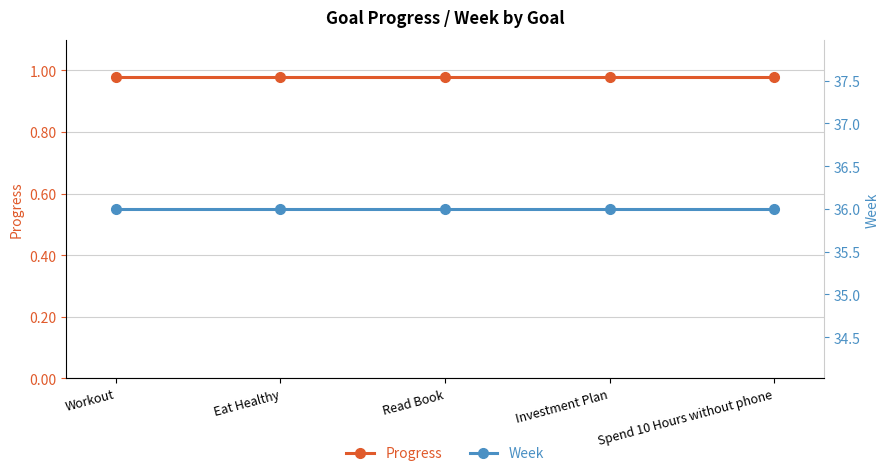

What is the label of the 5th point from the right?

Workout